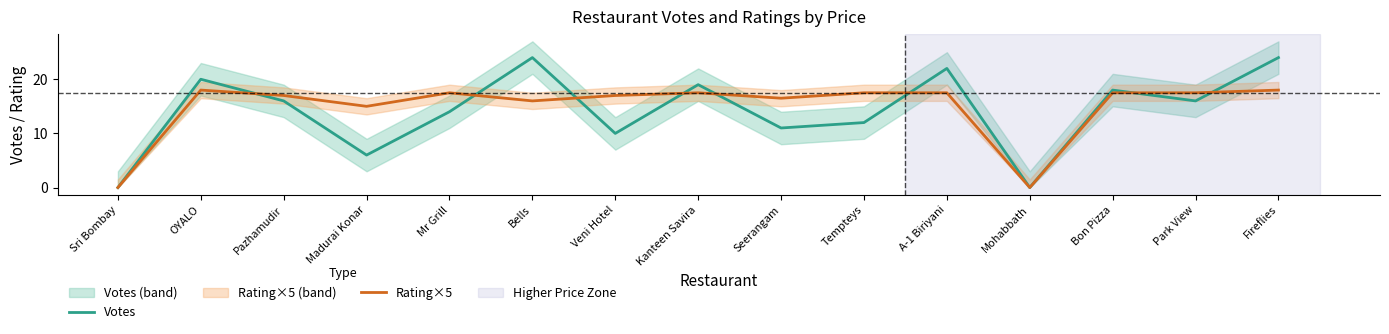

Reading left to right, transcribe all the data shown in this chart.

Votes: Sri Bombay=0.0	OYALO=20.0	Pazhamudir=16.0	Madurai Konar=6.0	Mr Grill=14.0	Bells=24.0	Veni Hotel=10.0	Kanteen Savira=19.0	Seerangam=11.0	Tempteys=12.0	A-1 Biriyani=22.0	Mohabbath=0.0	Bon Pizza=18.0	Park View=16.0	Fireflies=24.0
Rating×5: Sri Bombay=0.0	OYALO=18.0	Pazhamudir=17.0	Madurai Konar=15.0	Mr Grill=17.5	Bells=16.0	Veni Hotel=17.0	Kanteen Savira=17.5	Seerangam=16.5	Tempteys=17.5	A-1 Biriyani=17.5	Mohabbath=0.0	Bon Pizza=17.5	Park View=17.5	Fireflies=18.0